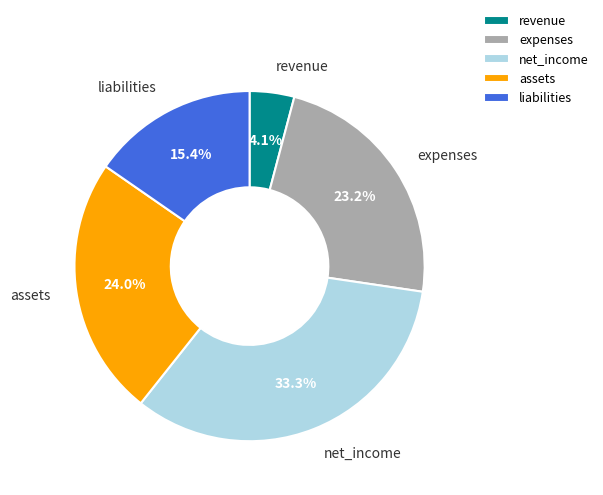

To the nearest percent, what is the average slice percentage?

20%